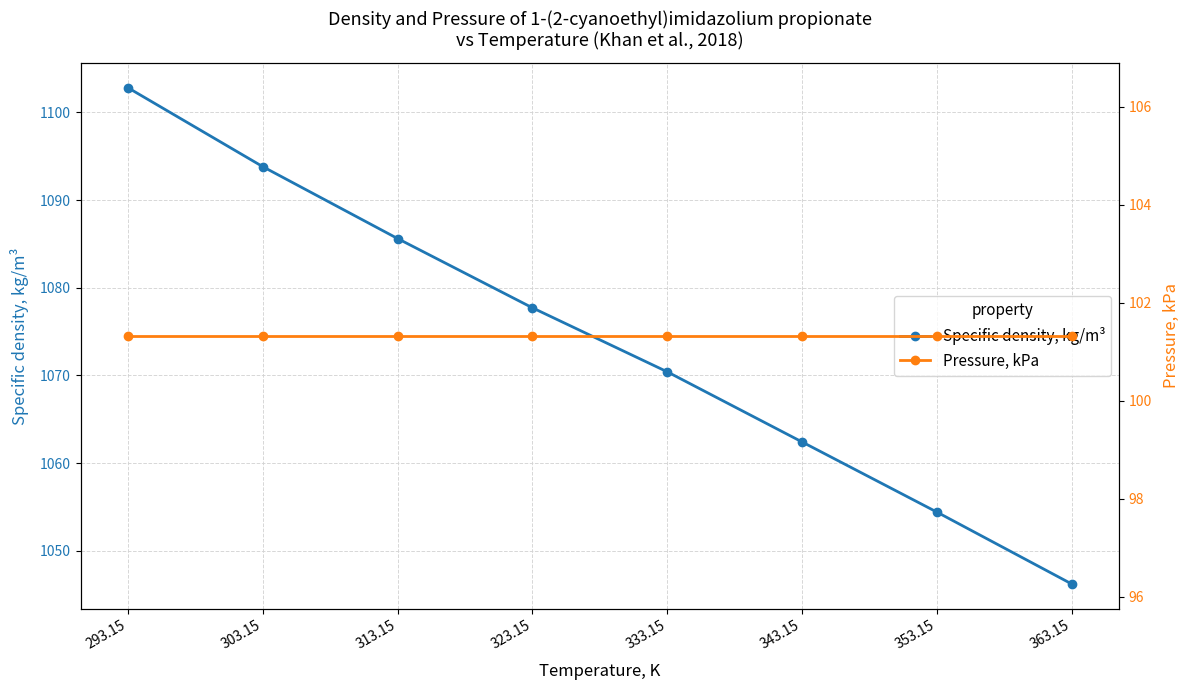

Rank the series by their maximum value, from highest to lowest.

Specific density, kg/m³, Pressure, kPa